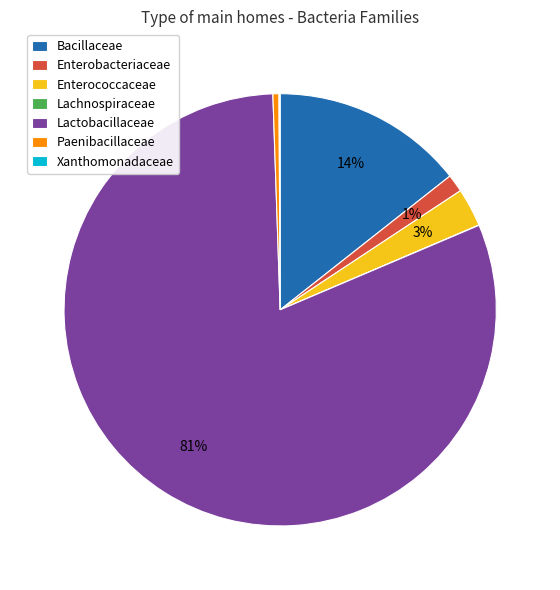

To the nearest percent, what is the average slice percentage?

14%